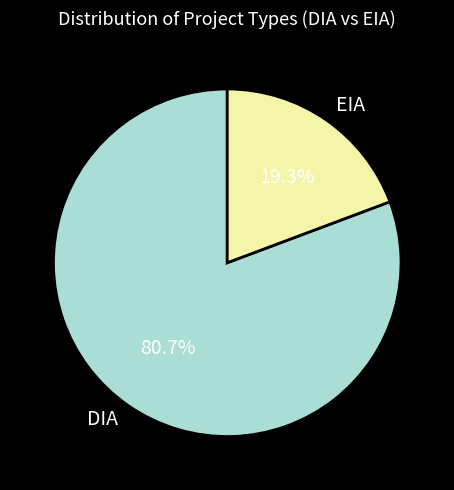

To the nearest percent, what is the average slice percentage?

50%